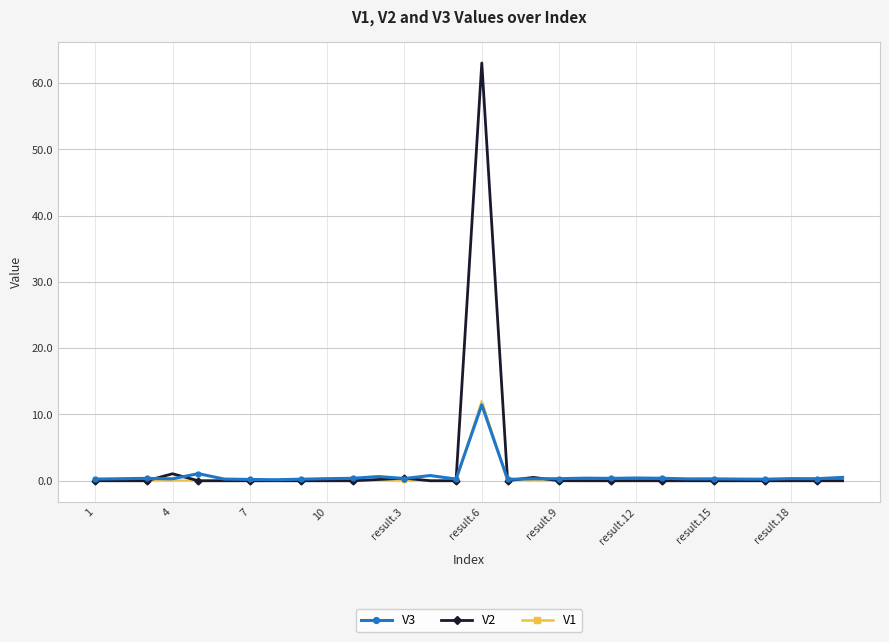

Which series has the largest total across all categories?

V2